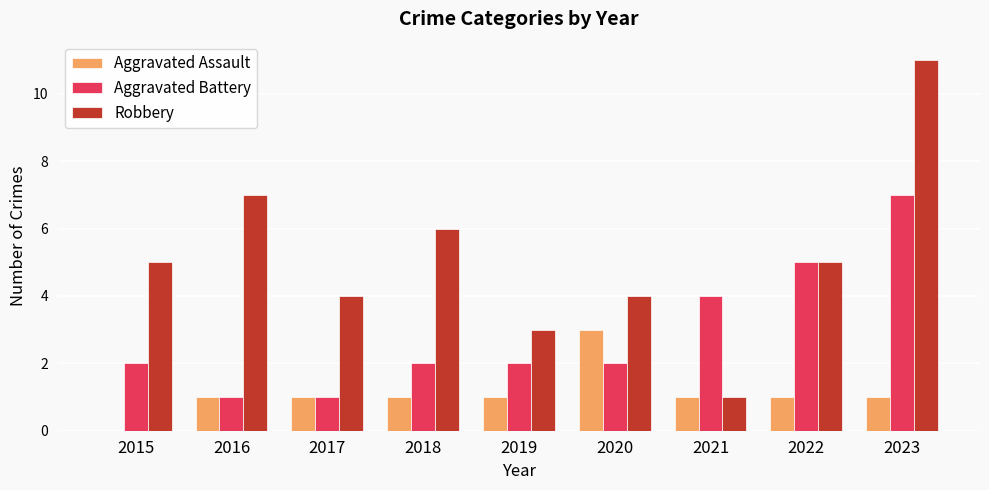

The Aggravated Assault series shows 0 at 2023. True or false?

False